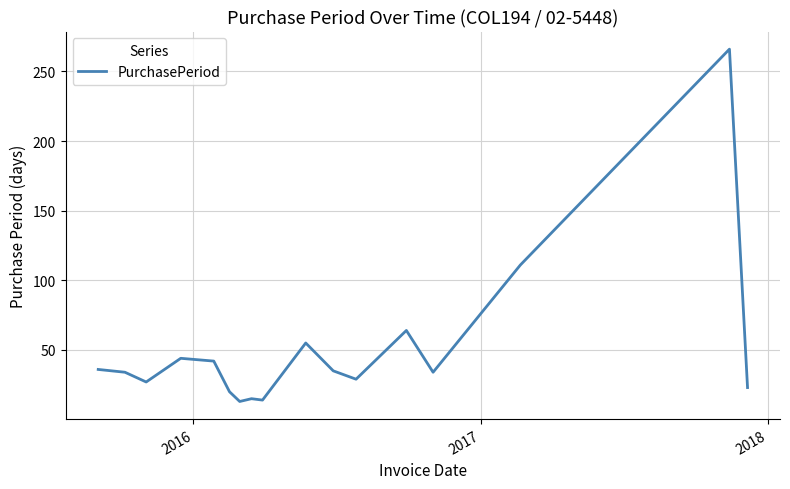

What is the smallest value displayed?

13